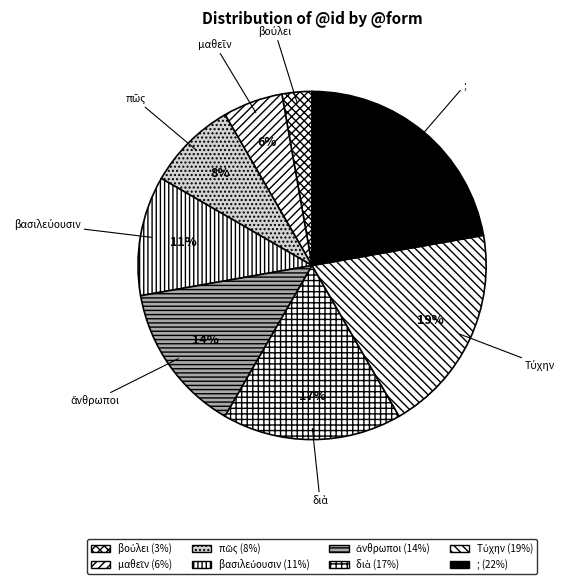

Which slice is the largest?

;